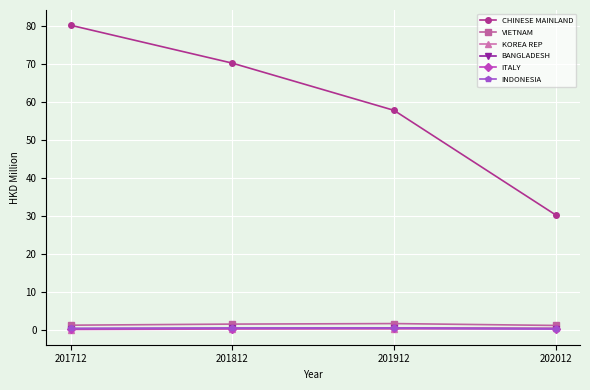

What is the total value across all series at 201912?

61.0